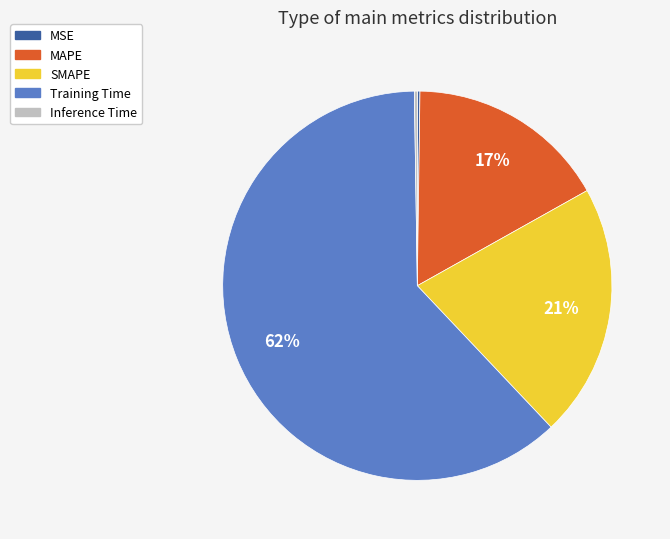

To the nearest percent, what portion does Training Time represent?

62%